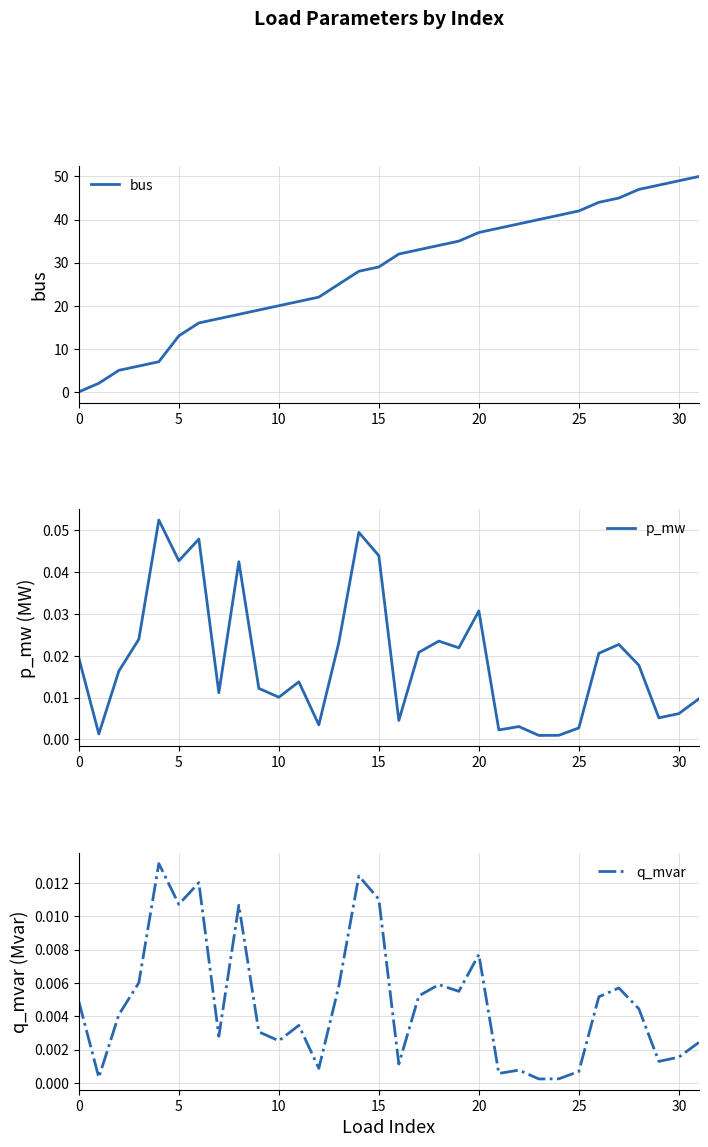

Is it true that bus equals 25.0 at 13?

True